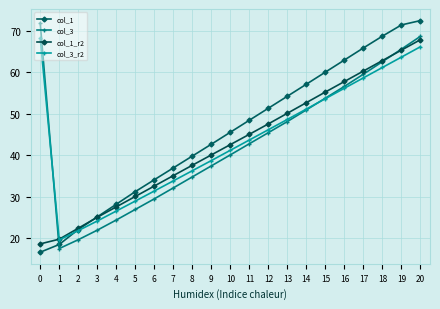

What are all the series names shown in the legend?

col_1, col_3, col_1_r2, col_3_r2